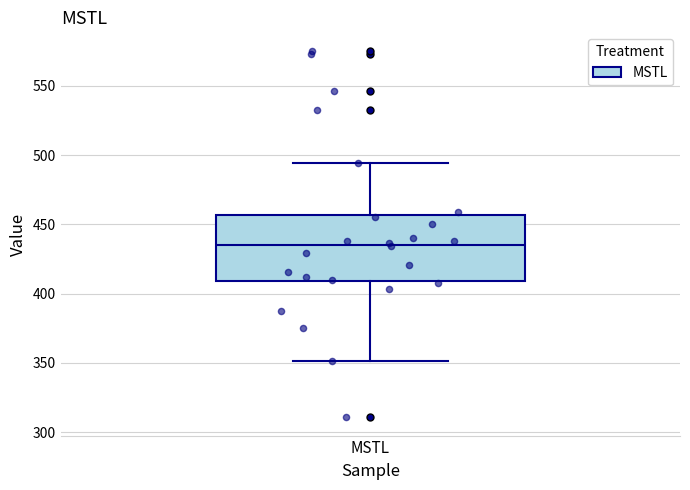

Where does the median line of the box for MSTL sit on the y-axis? The values are not printed on the chart, so give them approximately, as read against the axis.

435